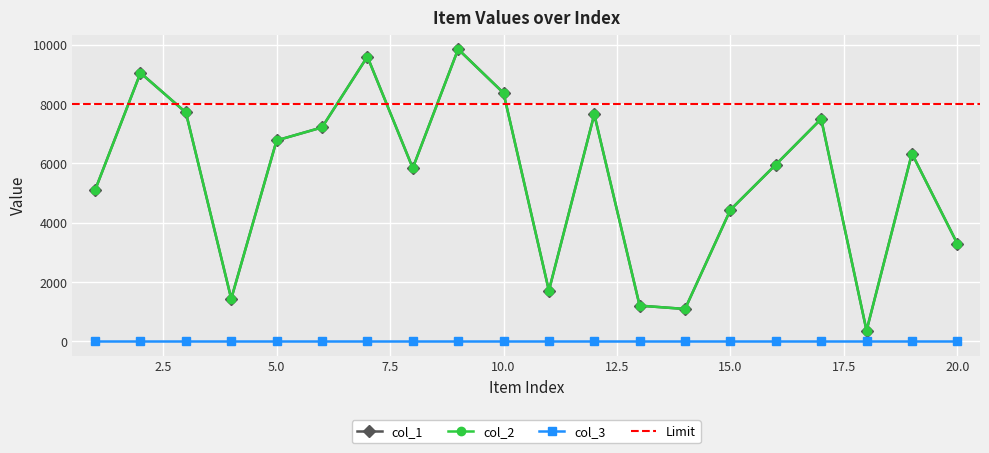

True or false: col_1 and col_2 cross at least once.

False